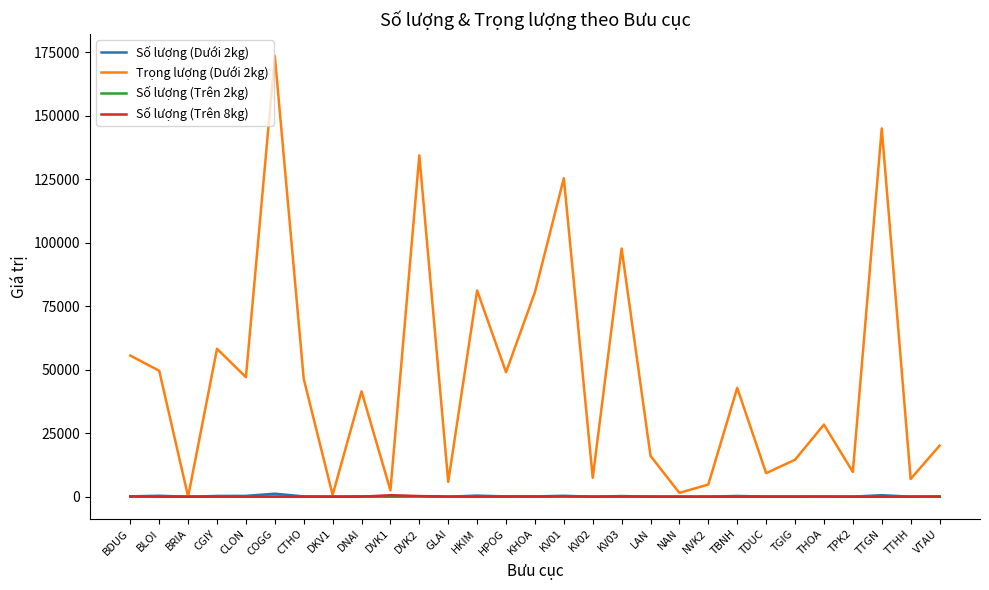

At which category is the sum across all series the highest?

COGG